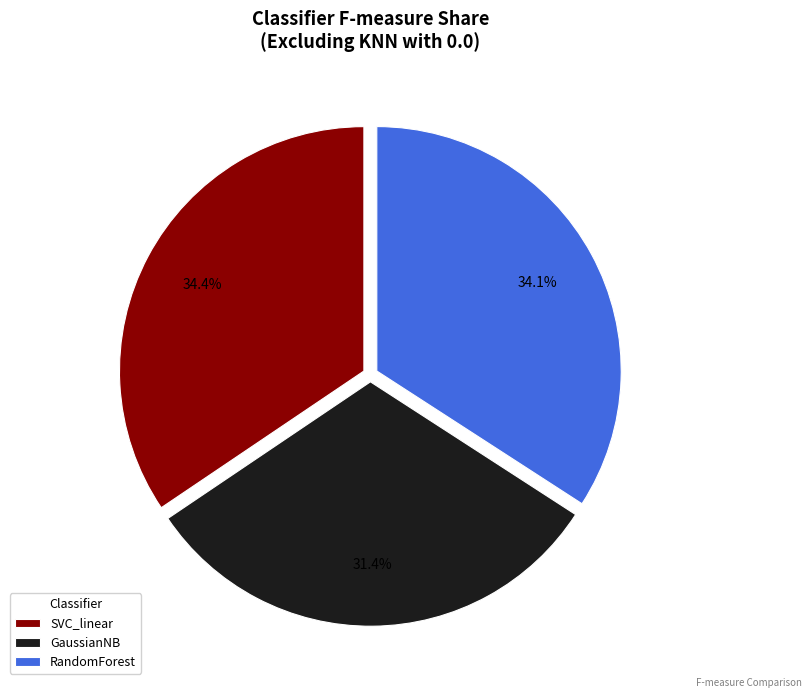

How many segments does this pie chart have?

3